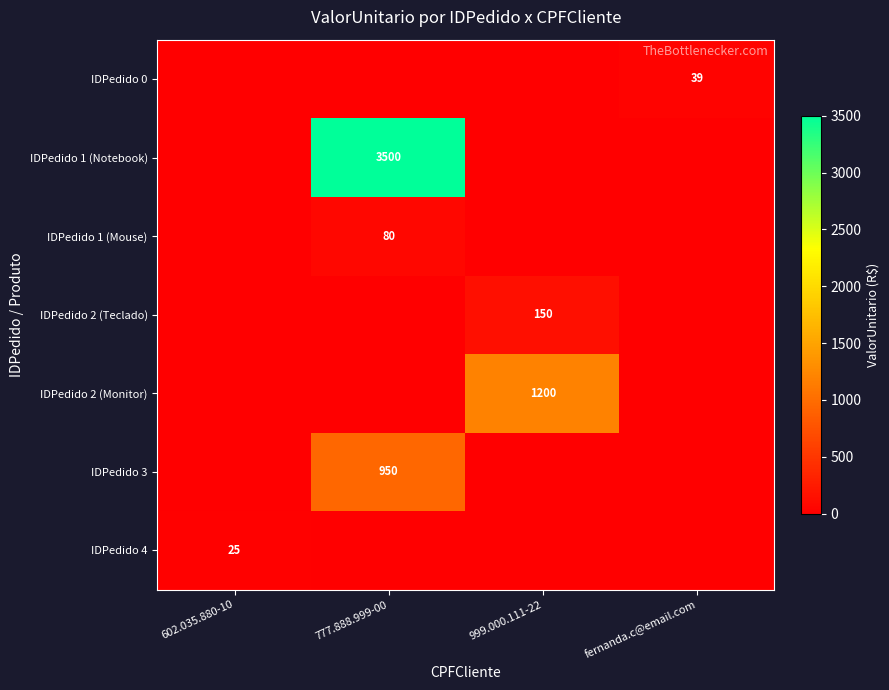

The IDPedido 2 (Monitor) series shows 1200 at 999.000.111-22. True or false?

True